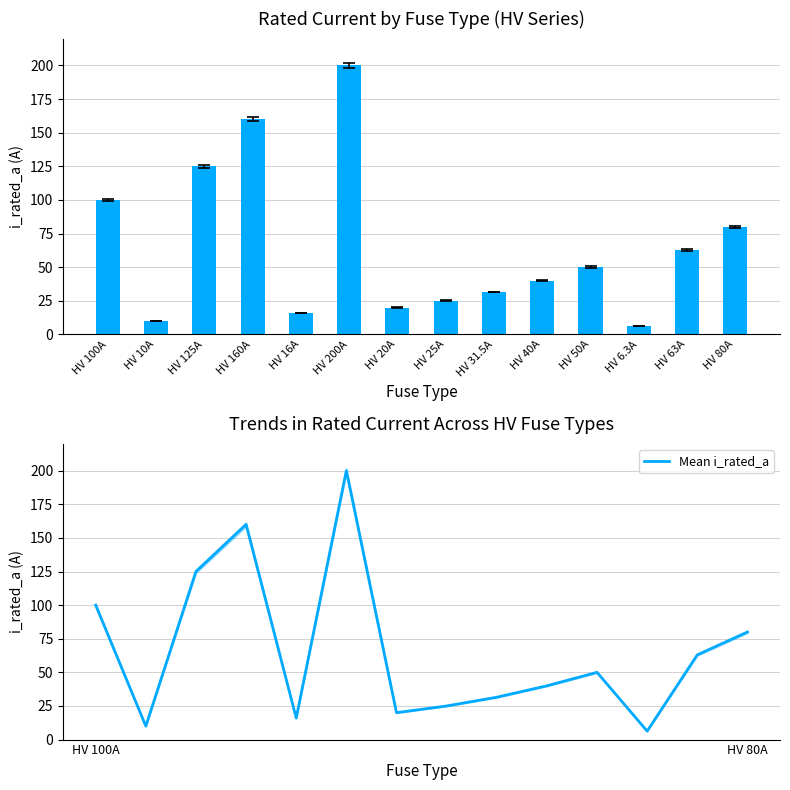

What is the sum of the Mean i_rated_a values at HV 10A and HV 31.5A?

41.5